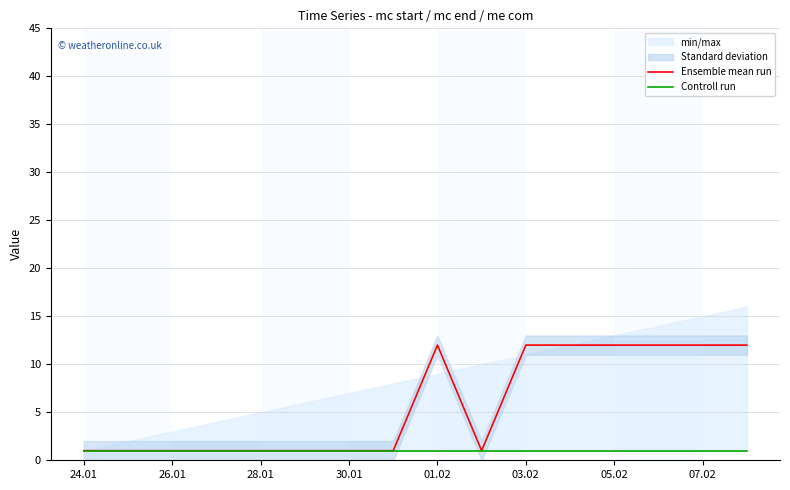

Is it true that Ensemble mean run equals 1 at 30.01?

True